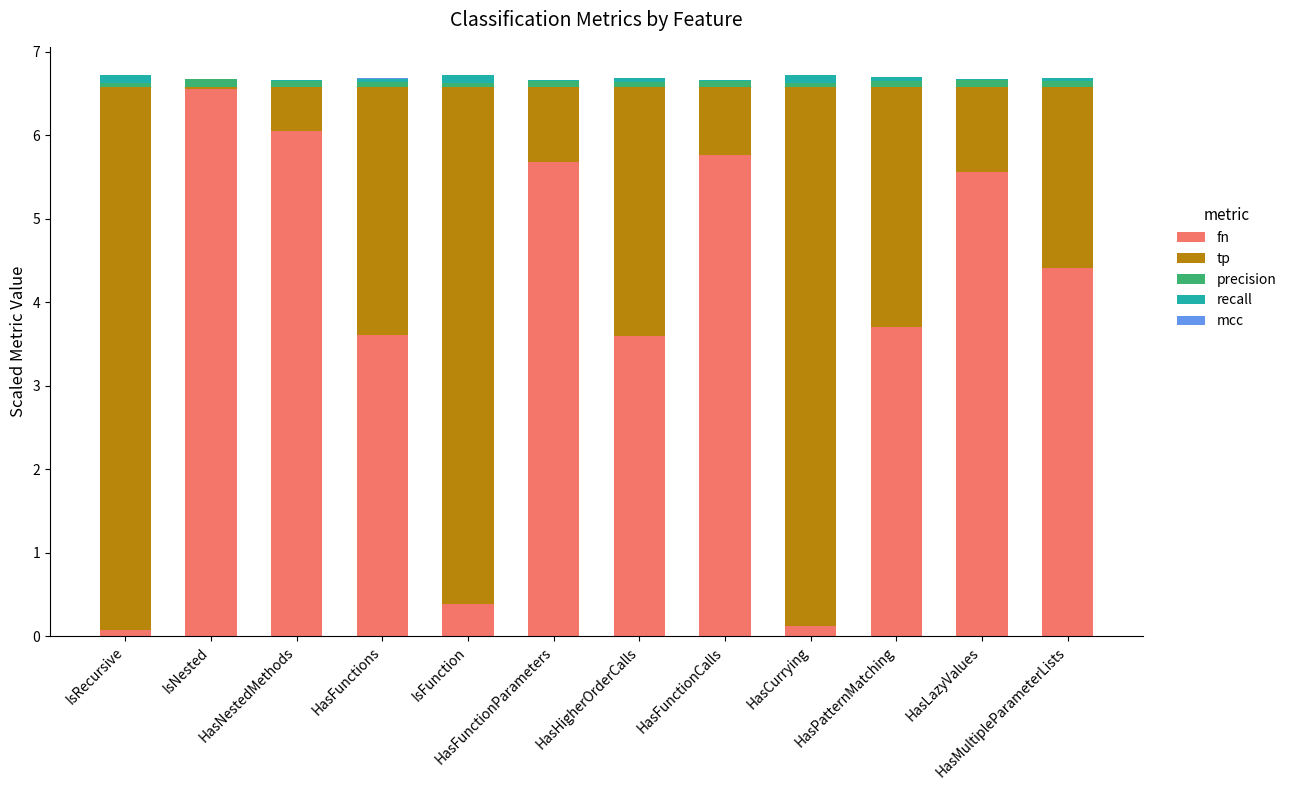

Which has a higher value, HasFunctionCalls or IsRecursive?

HasFunctionCalls